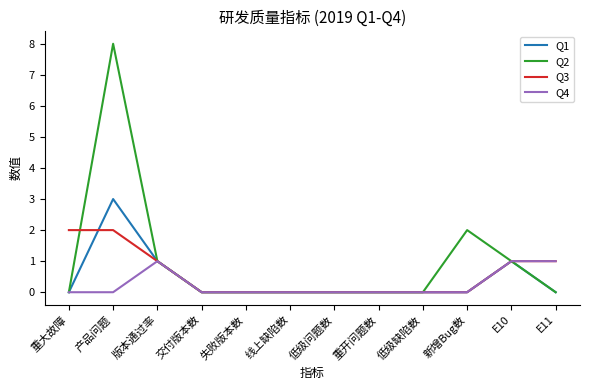

Which series has the largest total across all categories?

Q2